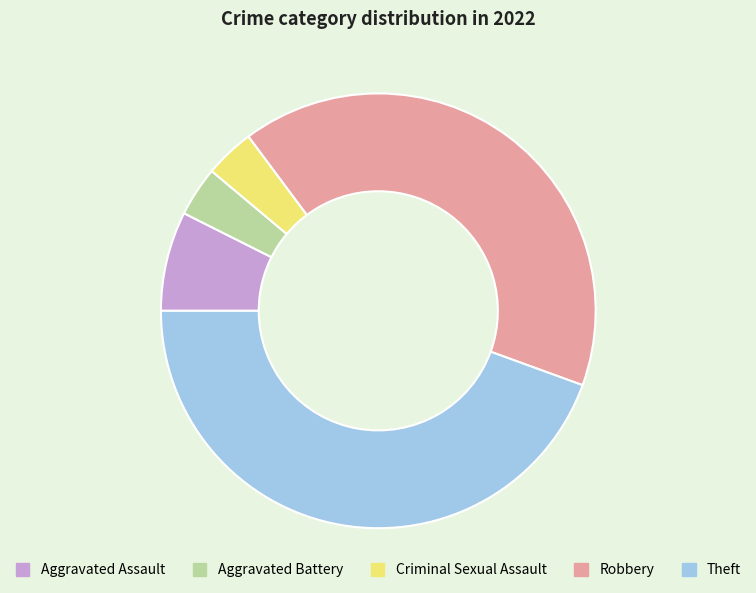

True or false: Robbery accounts for 52% of the total.

False